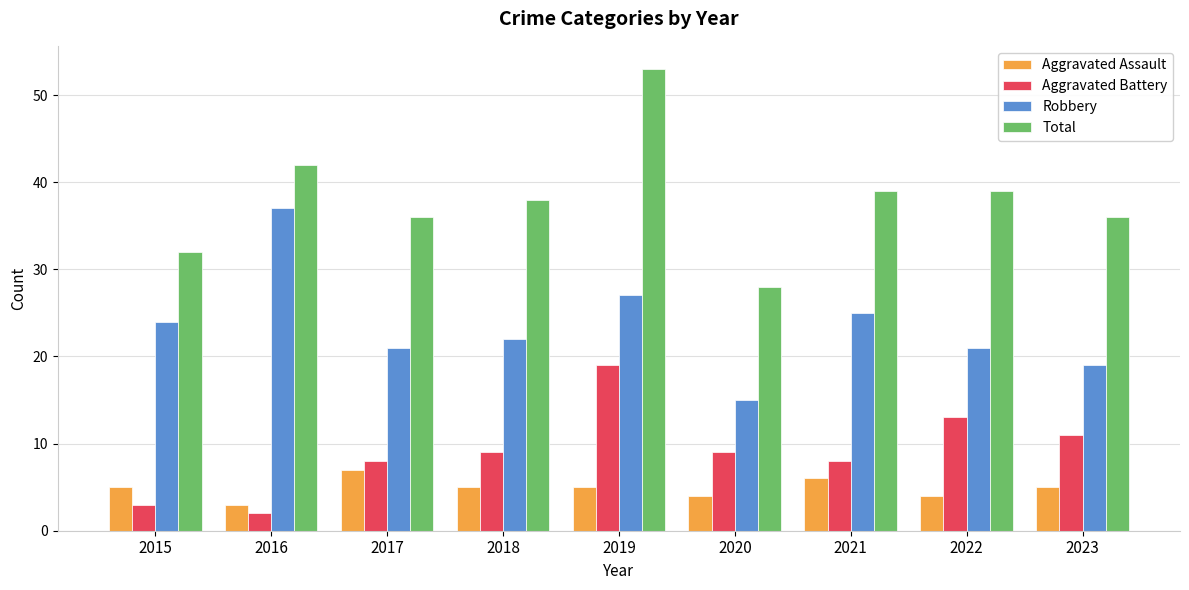

What is the difference between the Robbery values at 2020 and 2018?

7